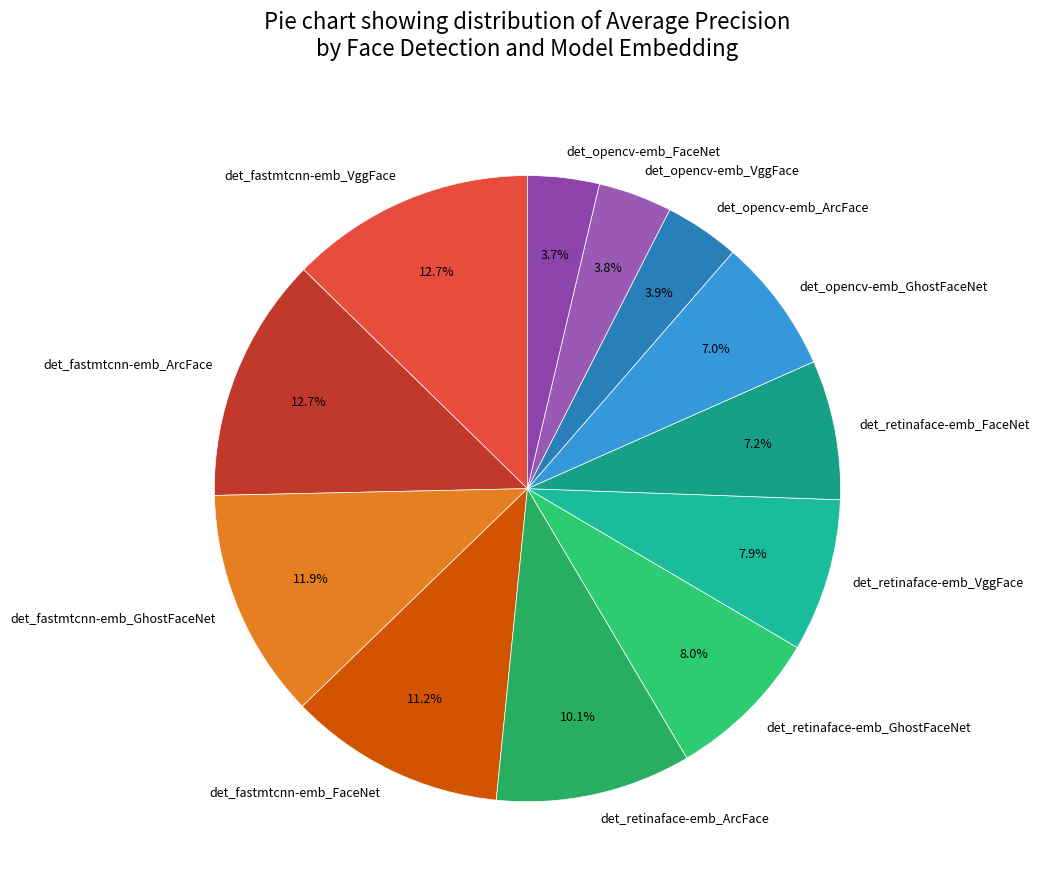

To the nearest percent, what portion does det_retinaface-emb_FaceNet represent?

7%